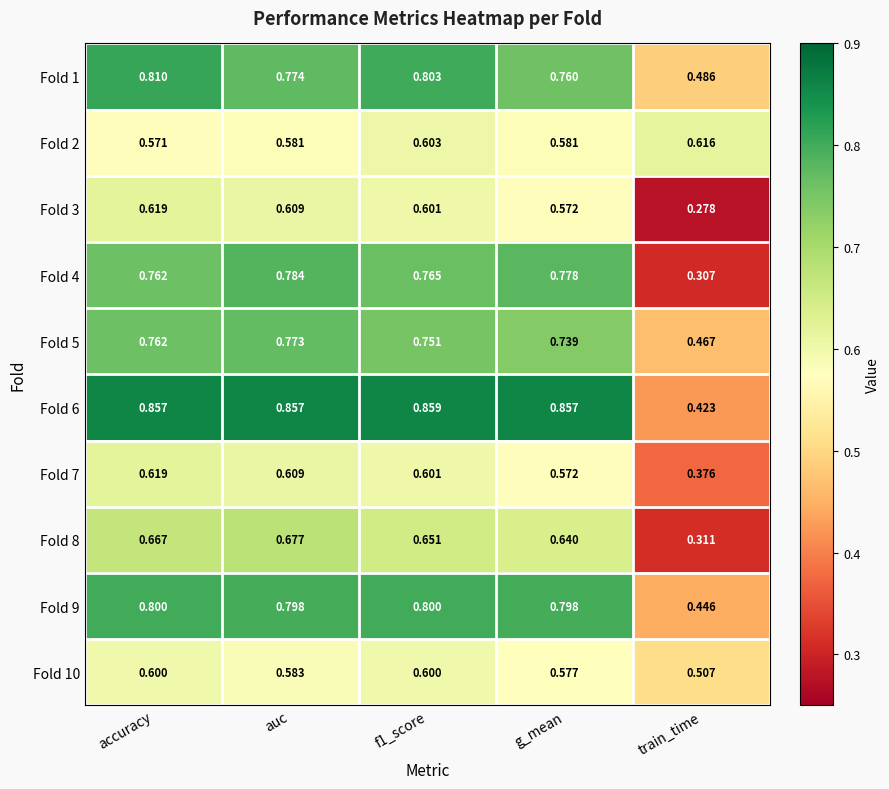

At which label is Fold 1 closest to 0?

train_time